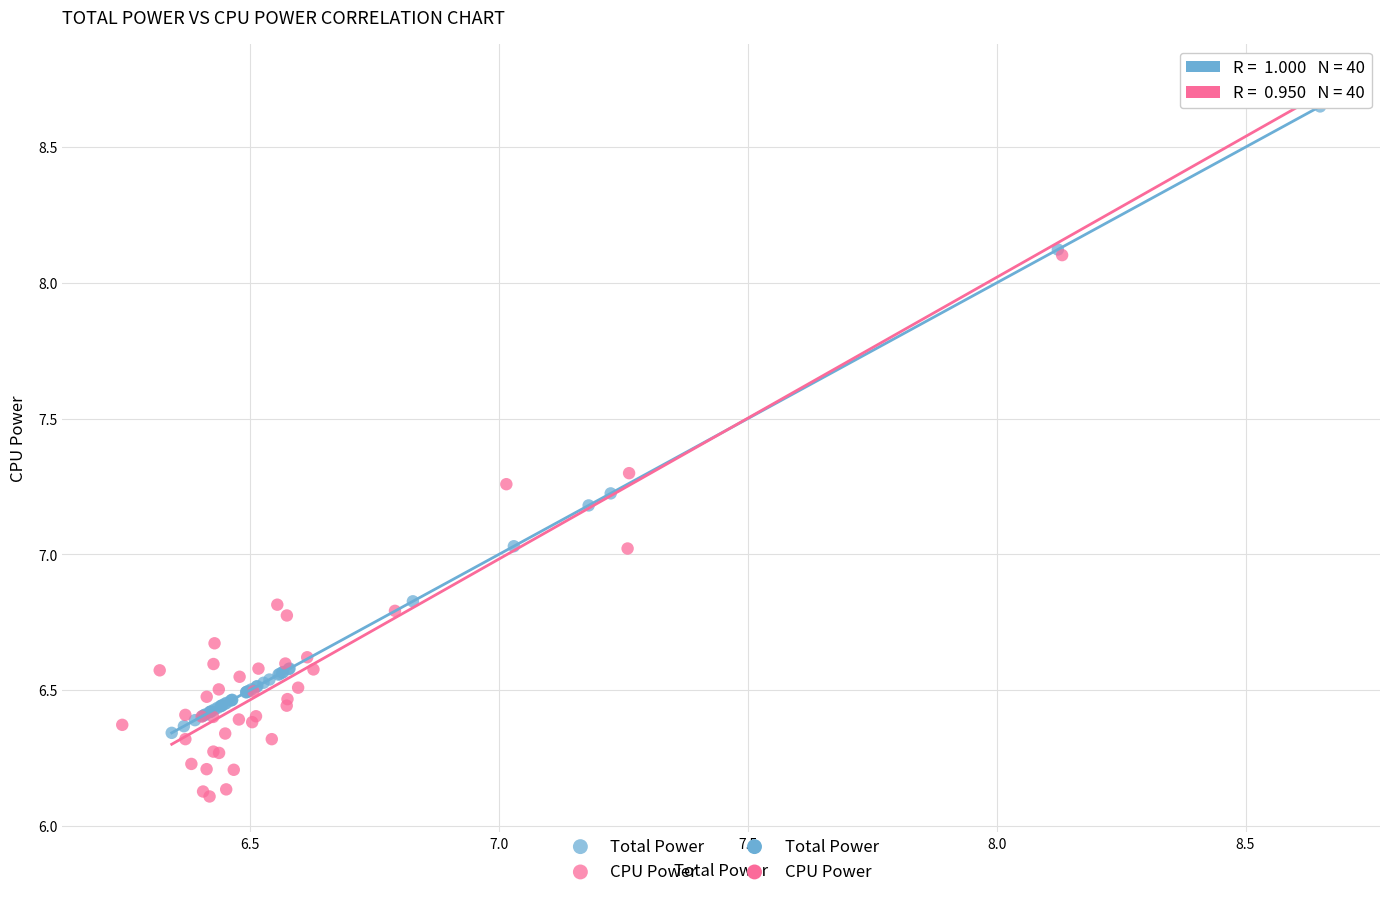

Which series reaches the minimum Y coordinate?

CPU Power